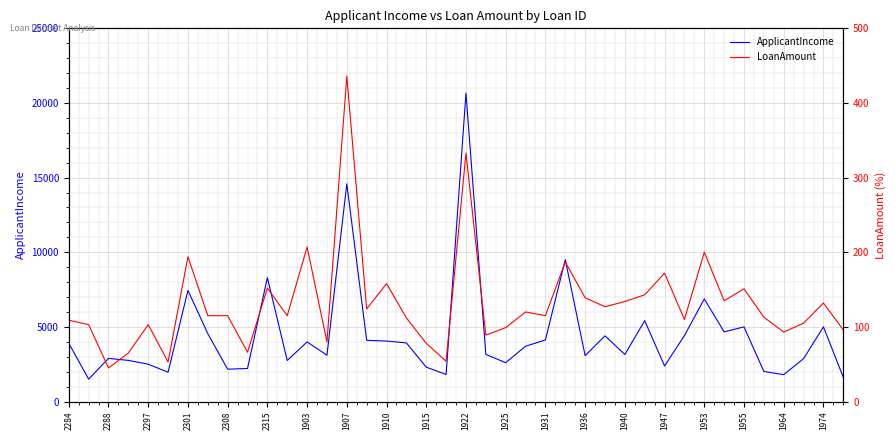

How many interior local valleys does the ApplicantIncome series have?

12